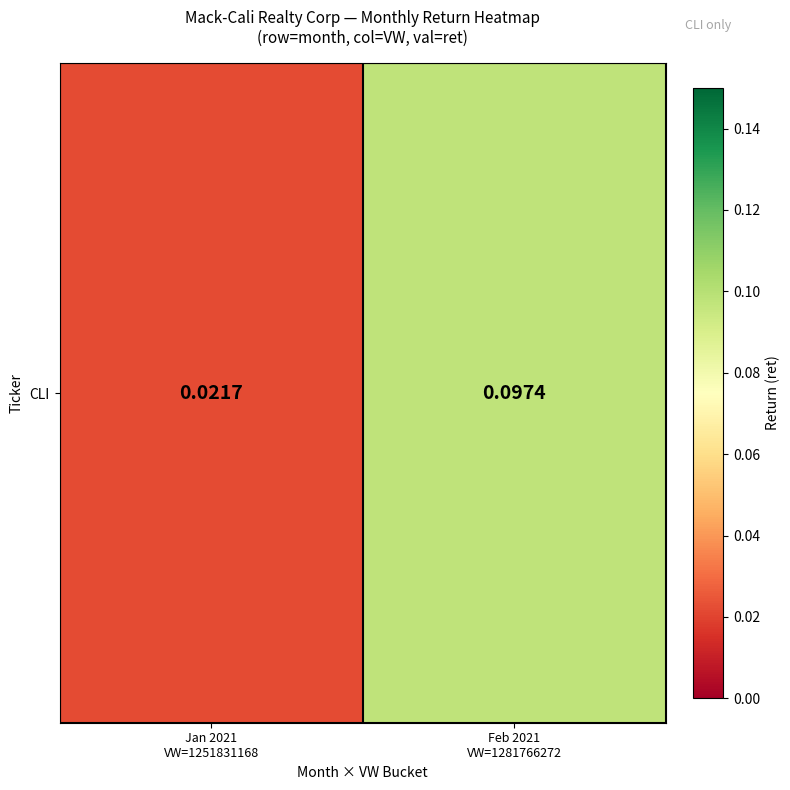

Count the values in the range 0 to 1.

2